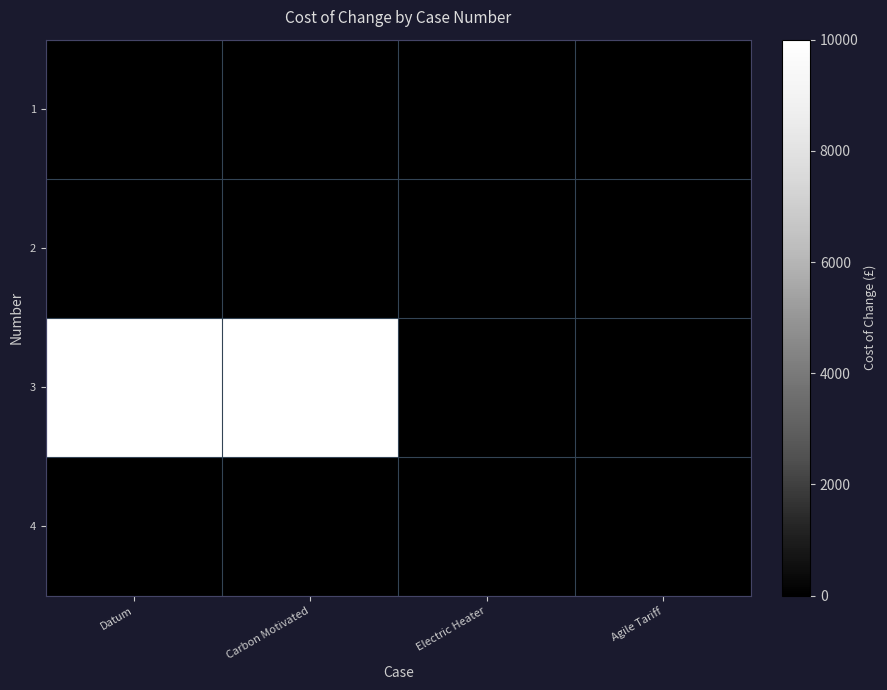

What is the greatest value displayed?

10000